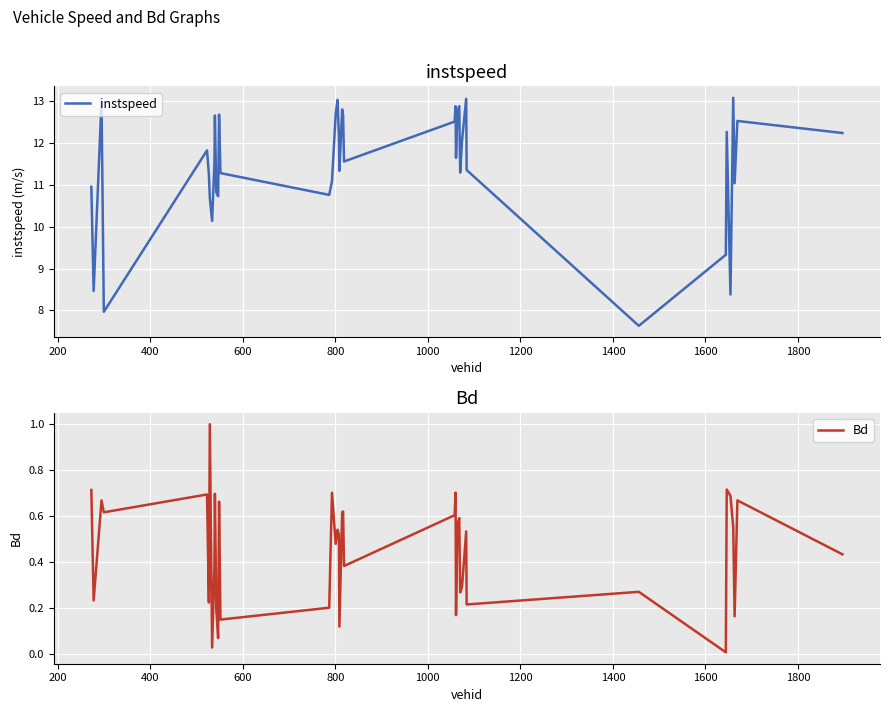

What is the difference between the second highest and second lowest values in the instspeed series?

5.1